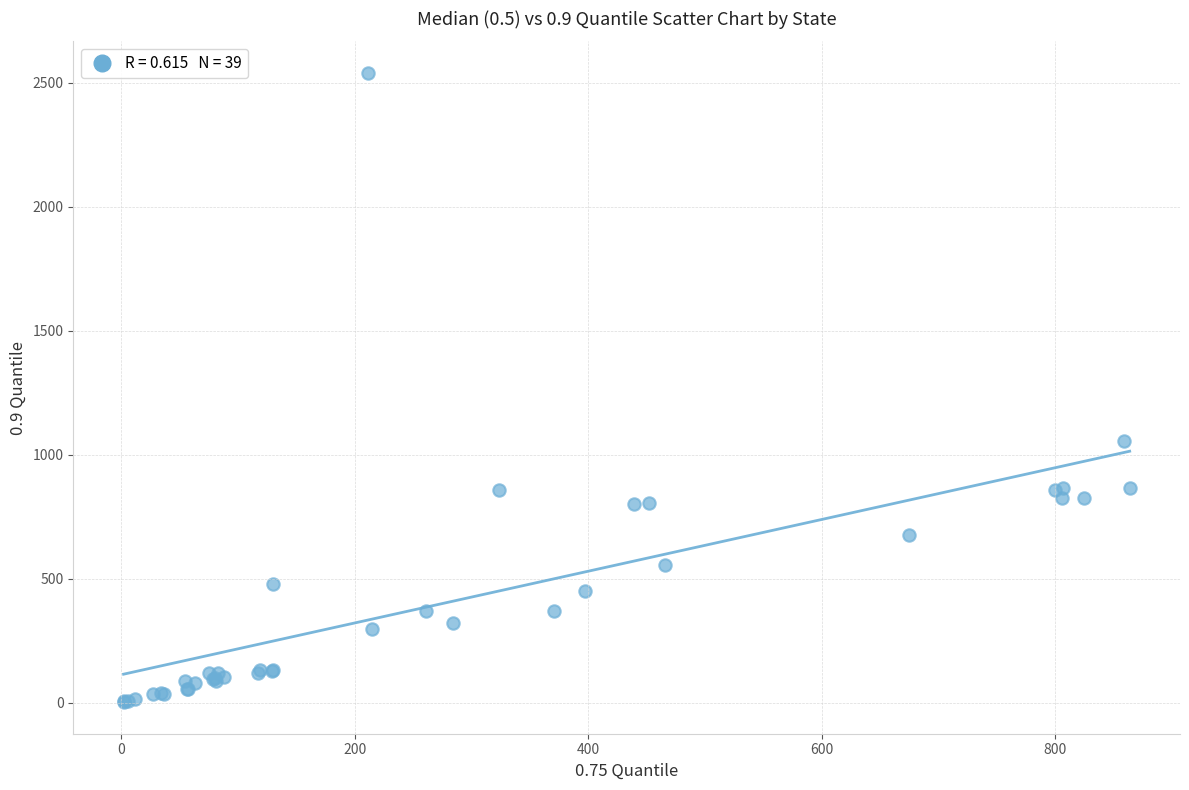

What Y value in the scatter plot is closest to 1270?

1056.0